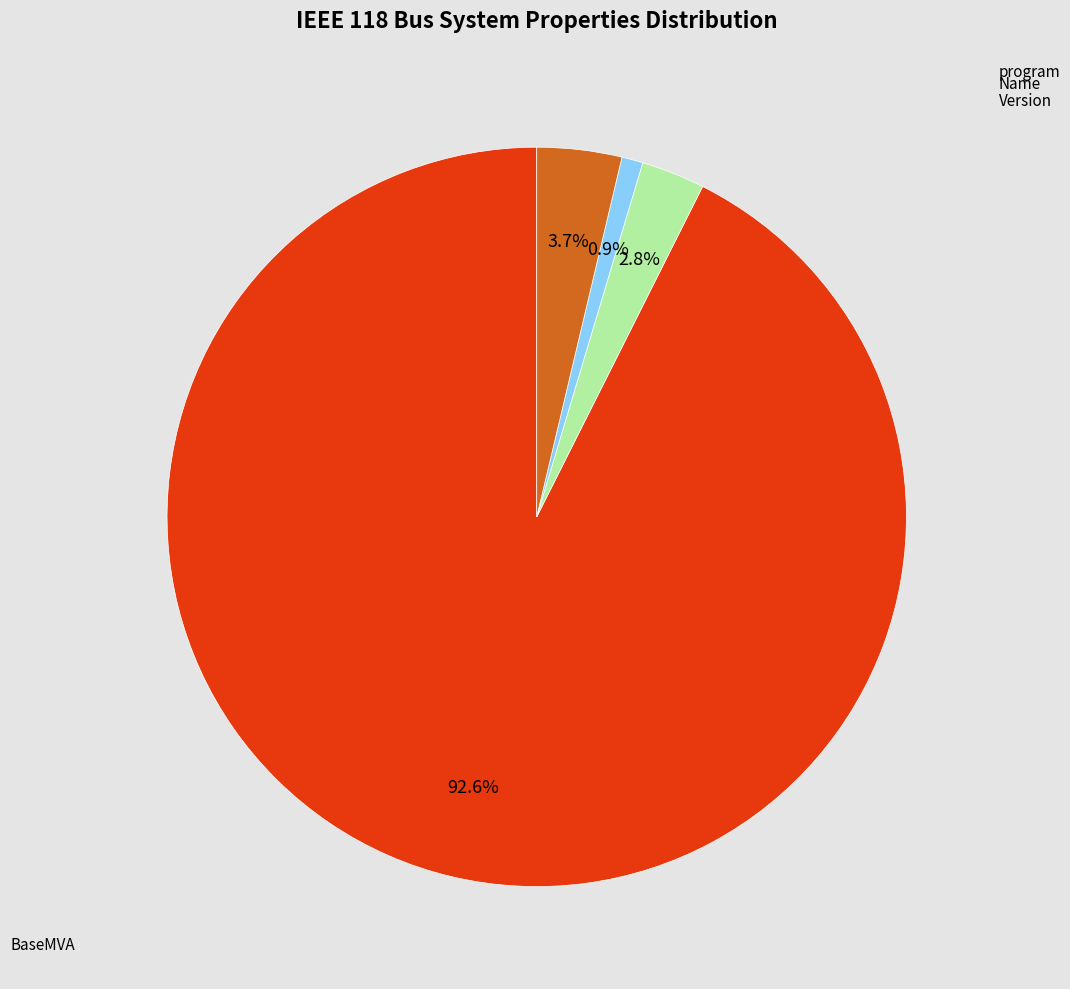

Is there any slice that represents more than half of the pie?

Yes